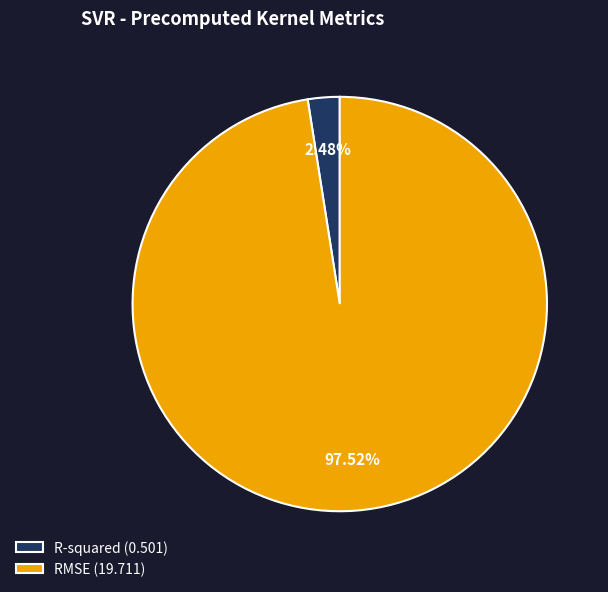

Is R-squared the majority of the pie?

No